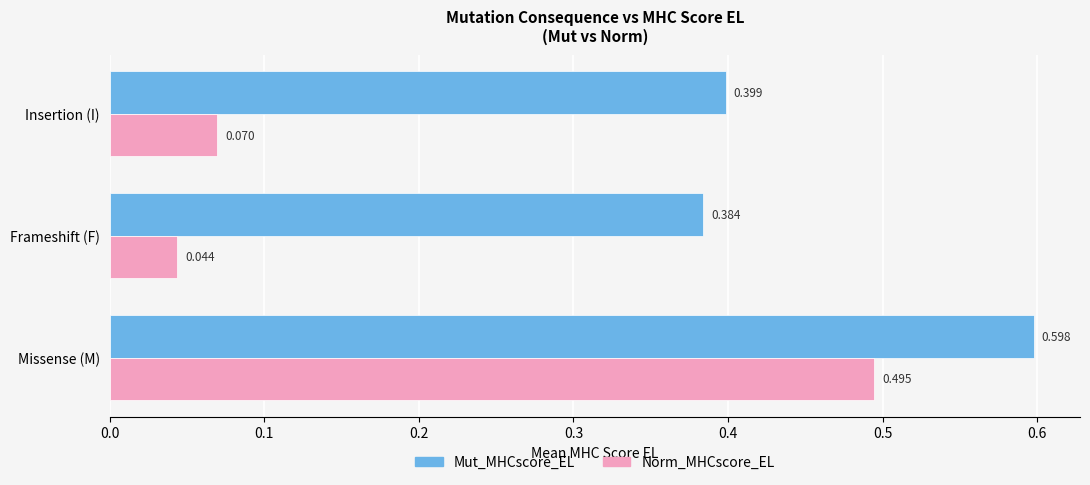

At which label does Norm_MHCscore_EL reach its minimum?

Frameshift (F)